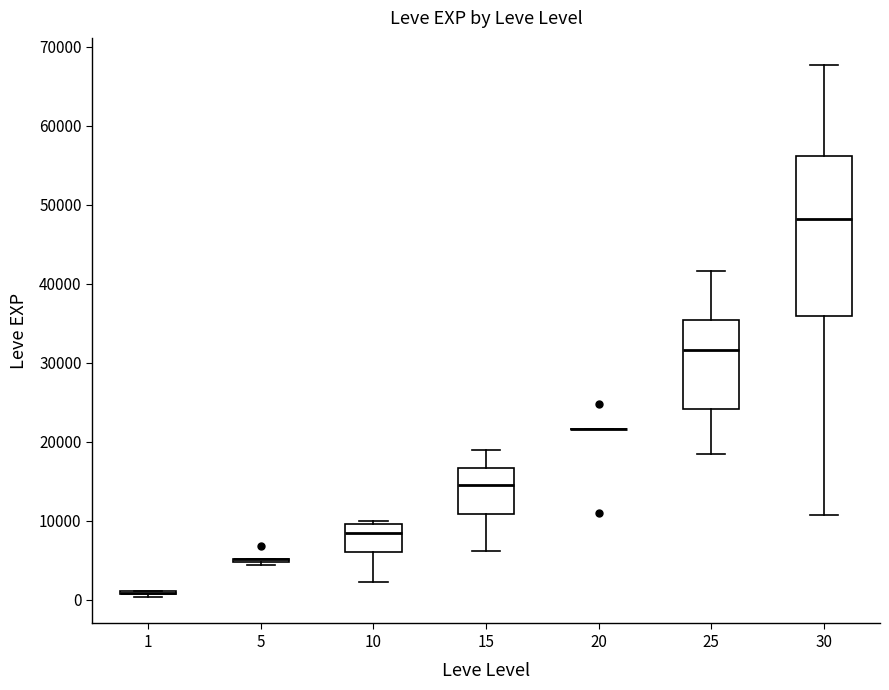

Reading left to right, transcribe this box plot: for each box, give where its median line is, the range the box spans, and where its two whiskers end, as read against the y-axis. The values are not printed on the chart, so give them approximately, as read against the axis.

1: box collapsed to a line at 1000, whiskers 0 to 1000
5: box collapsed to a line at 5000, whiskers 4000 to 5000
10: median 8000, box 6000 to 10000, whiskers 2000 to 10000 (just above the box's upper edge)
15: median 15000, box 11000 to 17000, whiskers 6000 to 19000
20: box collapsed to a line at 22000, whiskers 22000 to 22000
25: median 32000, box 24000 to 35000, whiskers 18000 to 42000
30: median 48000, box 36000 to 56000, whiskers 11000 to 68000